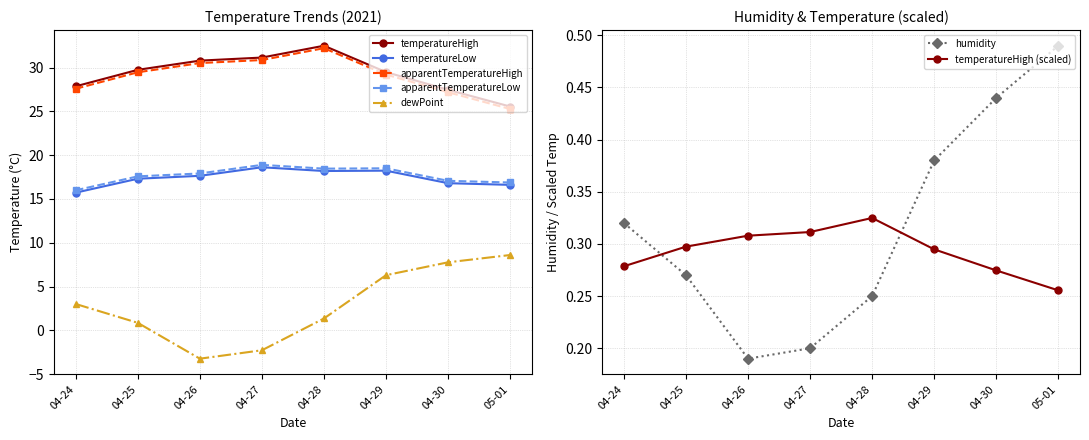

What is the sum of all temperatureHigh values?

234.5